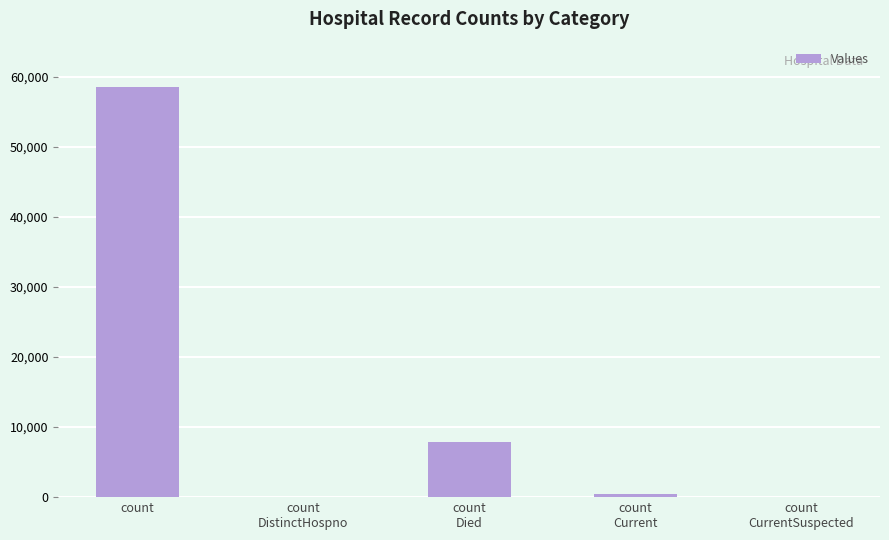

What is the maximum value shown in the chart?

58522